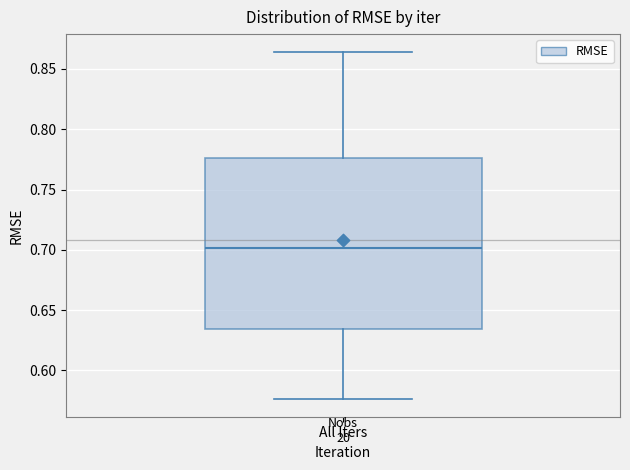

Read this box plot against the y-axis: the position of the median line, the range covered by the box, and the ends of both whiskers. The values are not printed on the chart, so give them approximately, as read against the axis.

median 0.700, box 0.635 to 0.775, whiskers 0.575 to 0.865